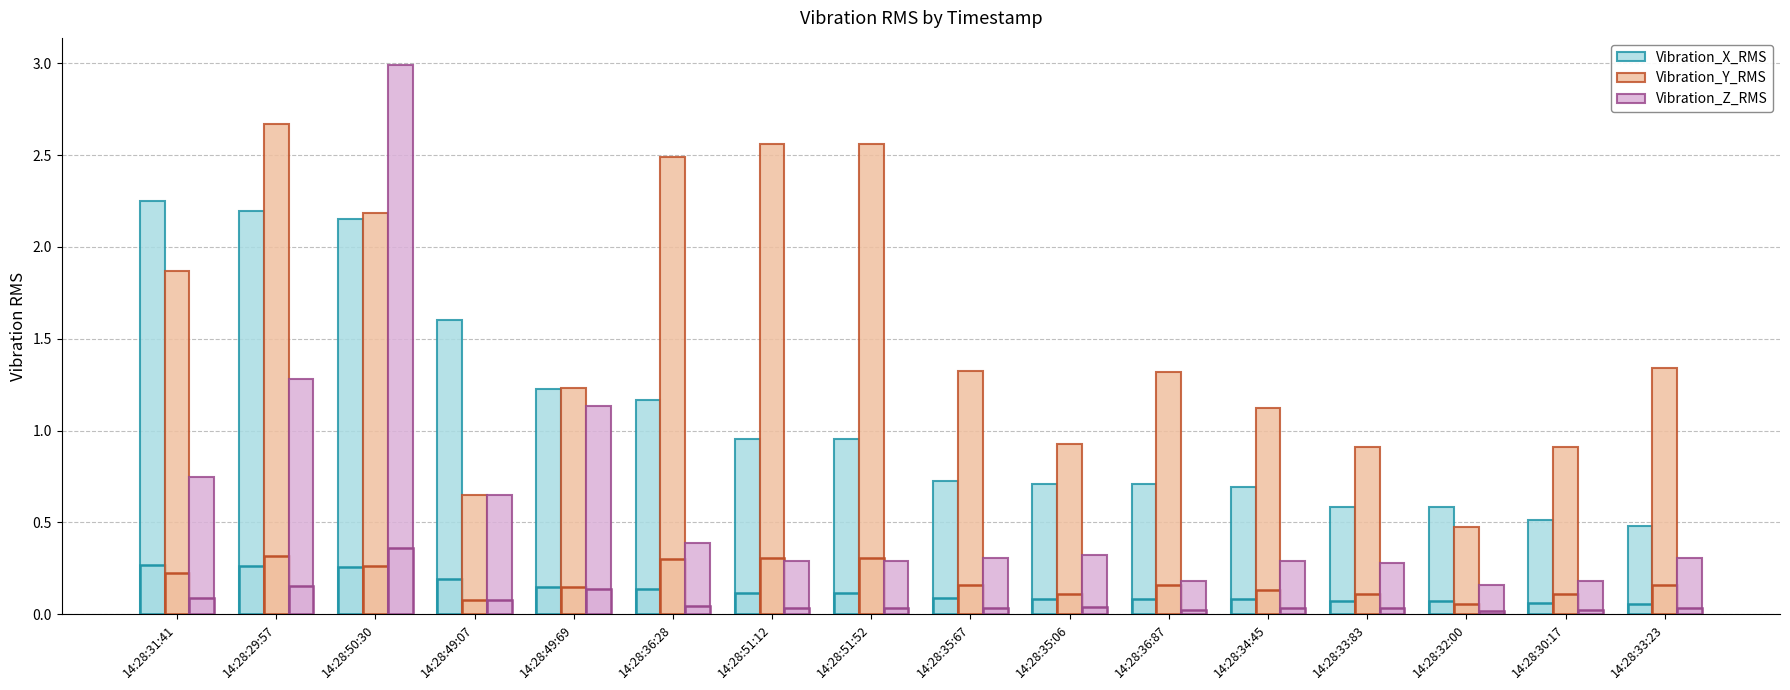

What is the maximum value shown in the chart?

3.0